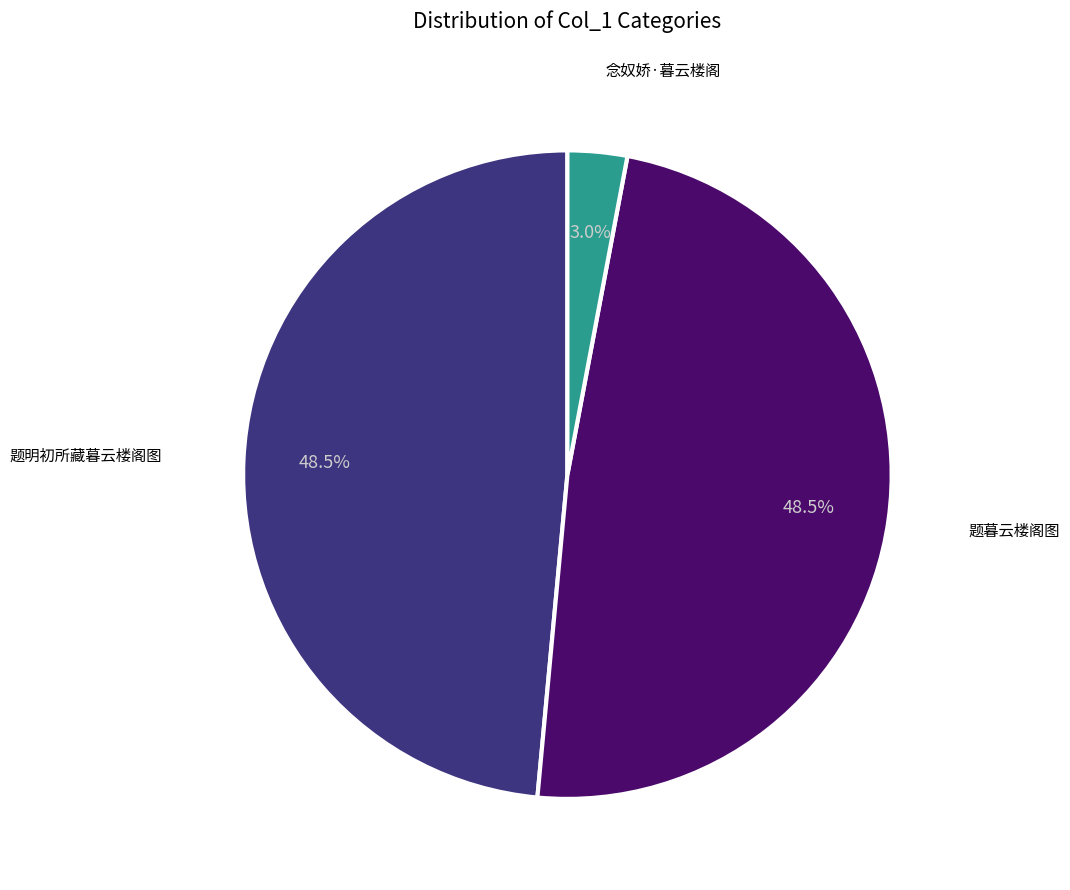

Is there a majority slice in this chart?

No